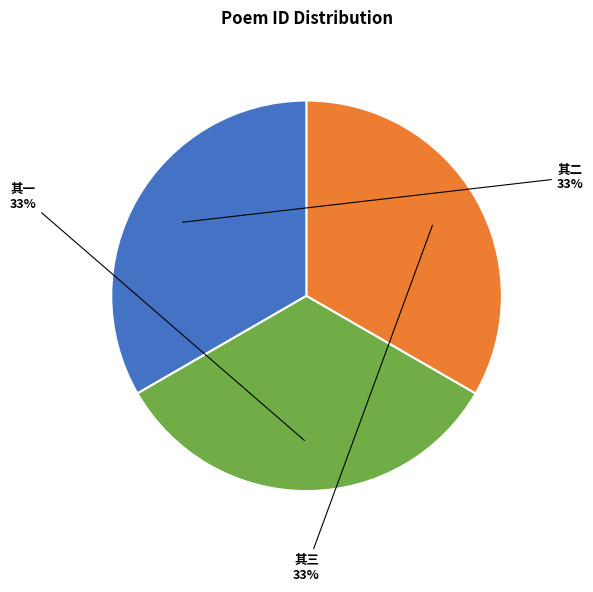

To the nearest percent, what is the average slice percentage?

33%